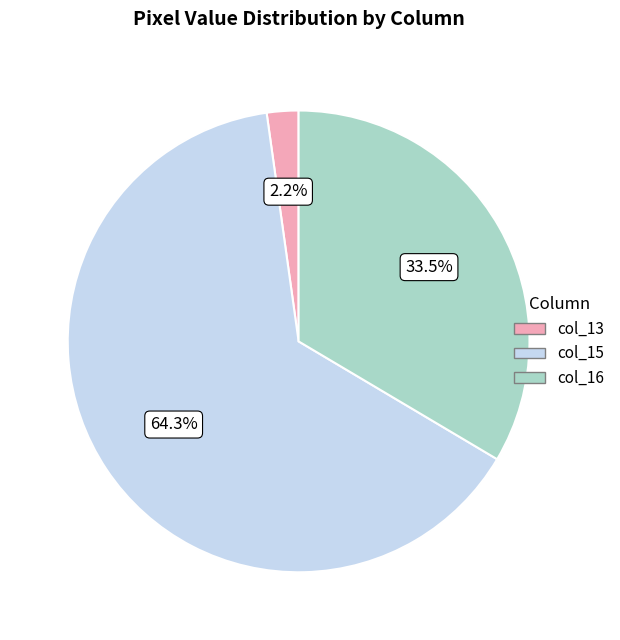

Between col_16 and col_15, which is larger?

col_15